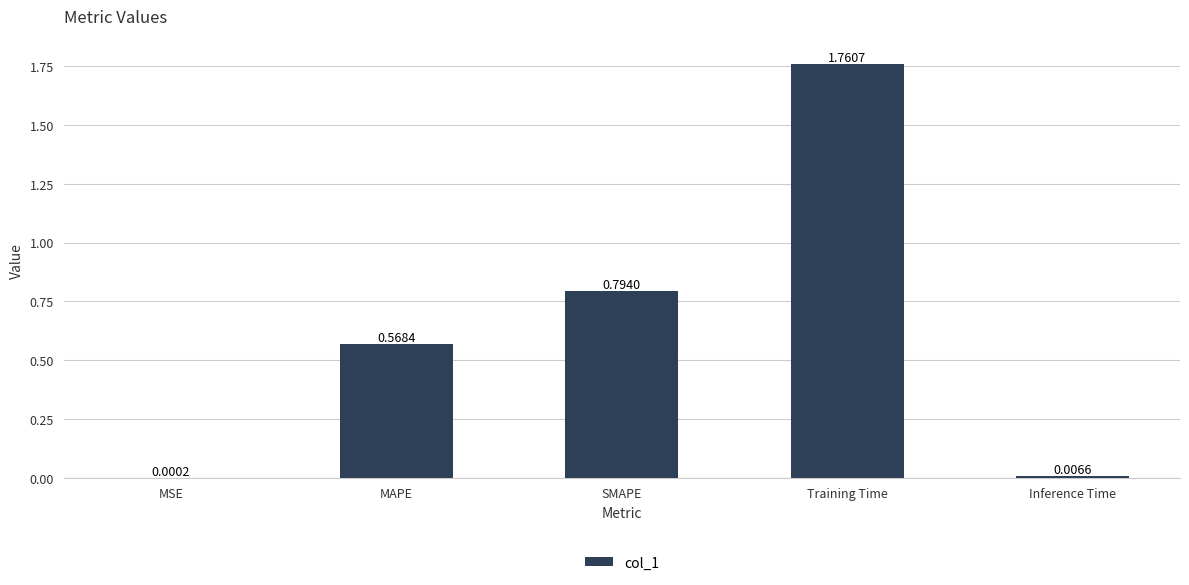

Is it true that the value at MAPE is 1.0?

False